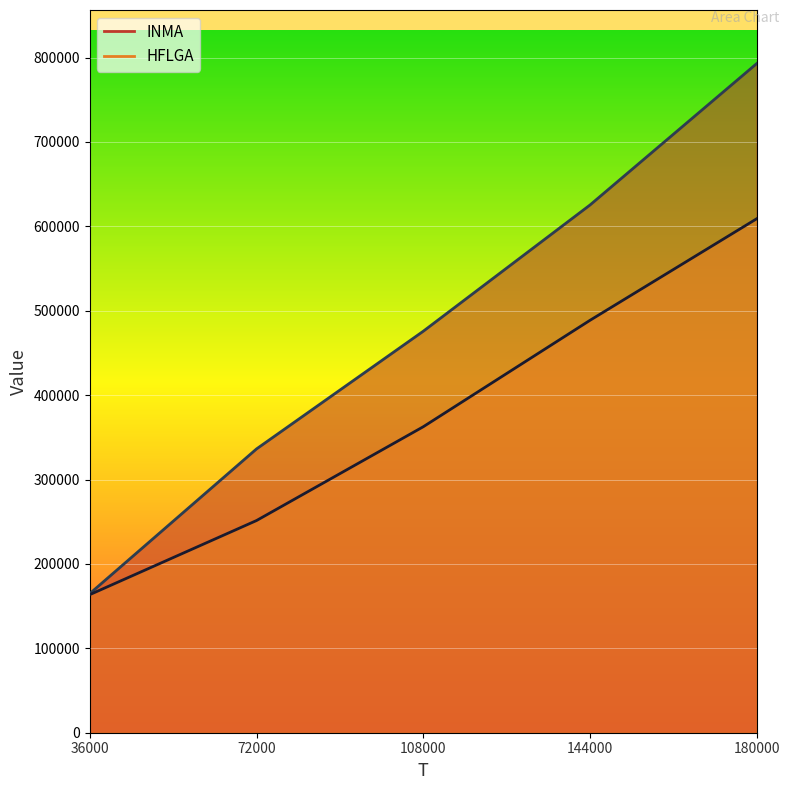

What is the smallest value displayed?

163621.0